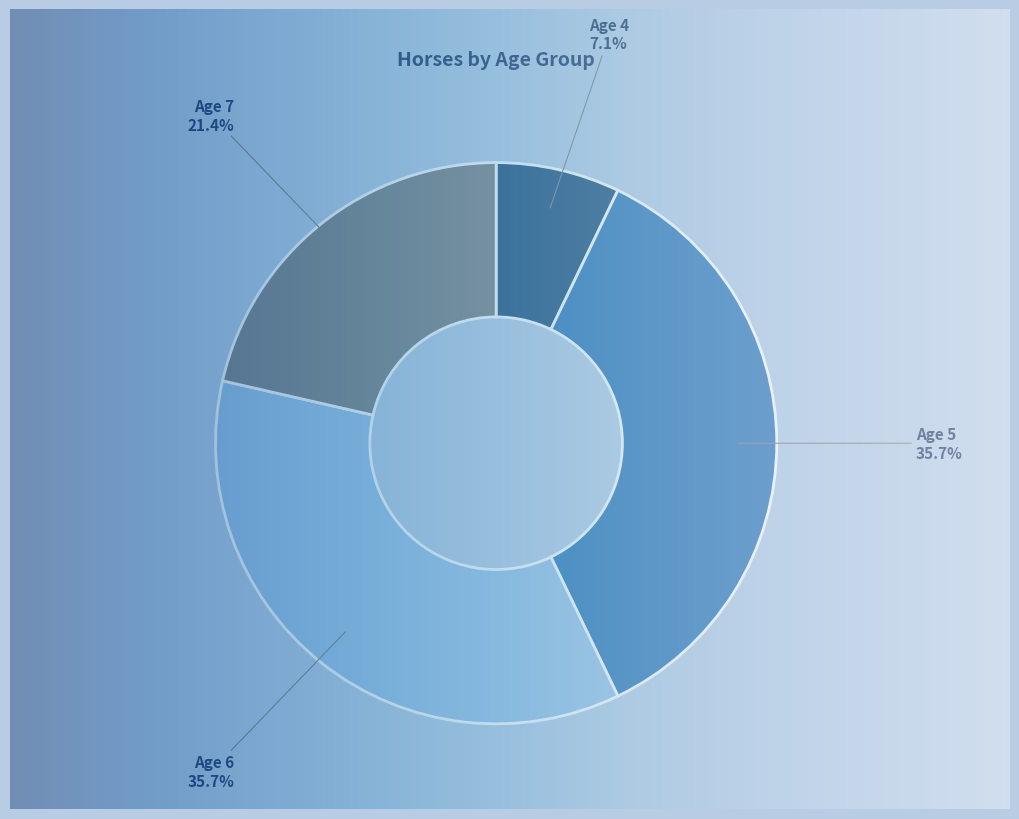

To the nearest percent, what is the difference between the largest and smallest slice percentages?

29%